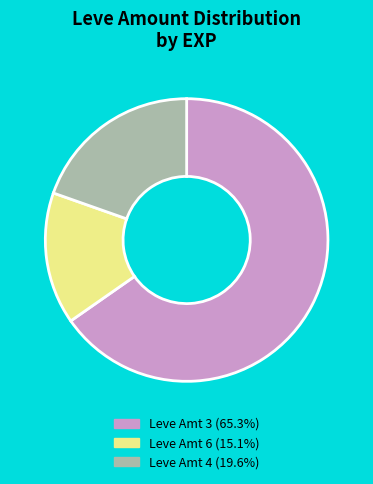

Is there any slice that represents more than half of the pie?

Yes